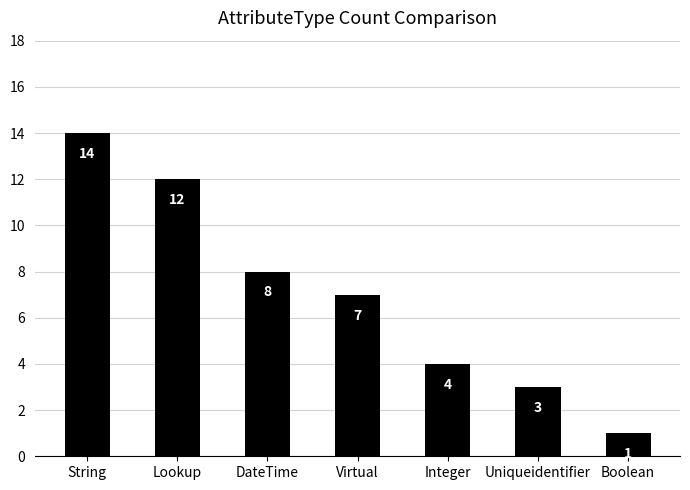

Between Uniqueidentifier and Boolean, which is larger?

Uniqueidentifier